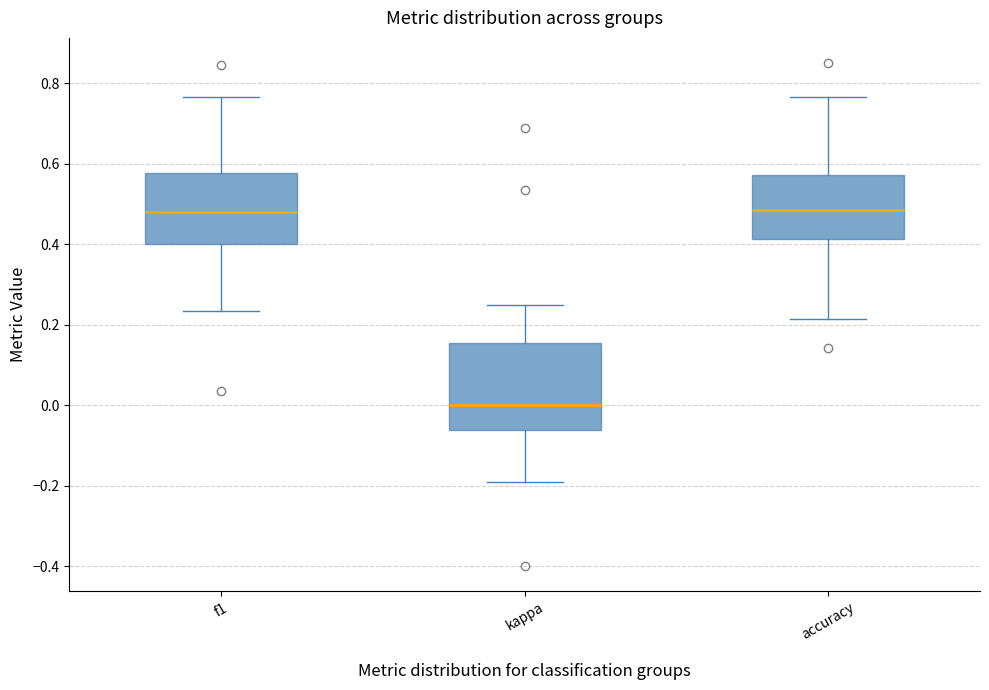

Reading left to right, read every box against the y-axis: the position of its median line, the range the box covers, and the ends of its whiskers. The values are not printed on the chart, so give them approximately, as read against the axis.

f1: median 0.48, box 0.40 to 0.58, whiskers 0.24 to 0.76
kappa: median 0.00, box -0.06 to 0.16, whiskers -0.20 to 0.26
accuracy: median 0.48, box 0.42 to 0.58, whiskers 0.22 to 0.76